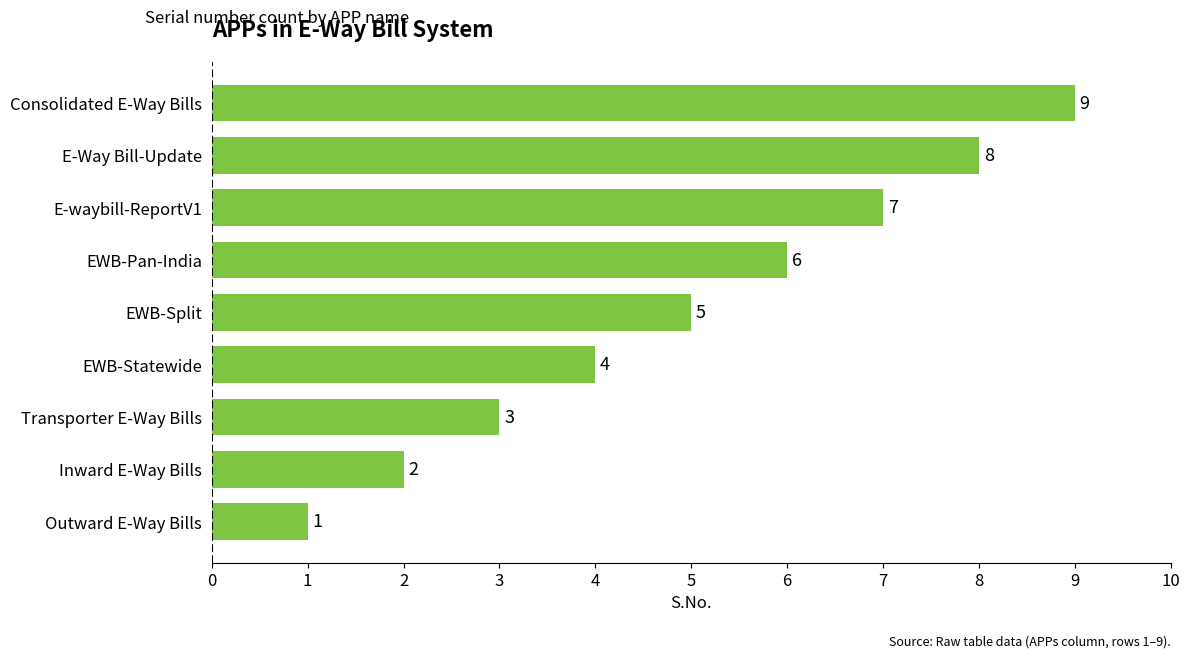

Where is the data nearest to the value 5?

EWB-Split